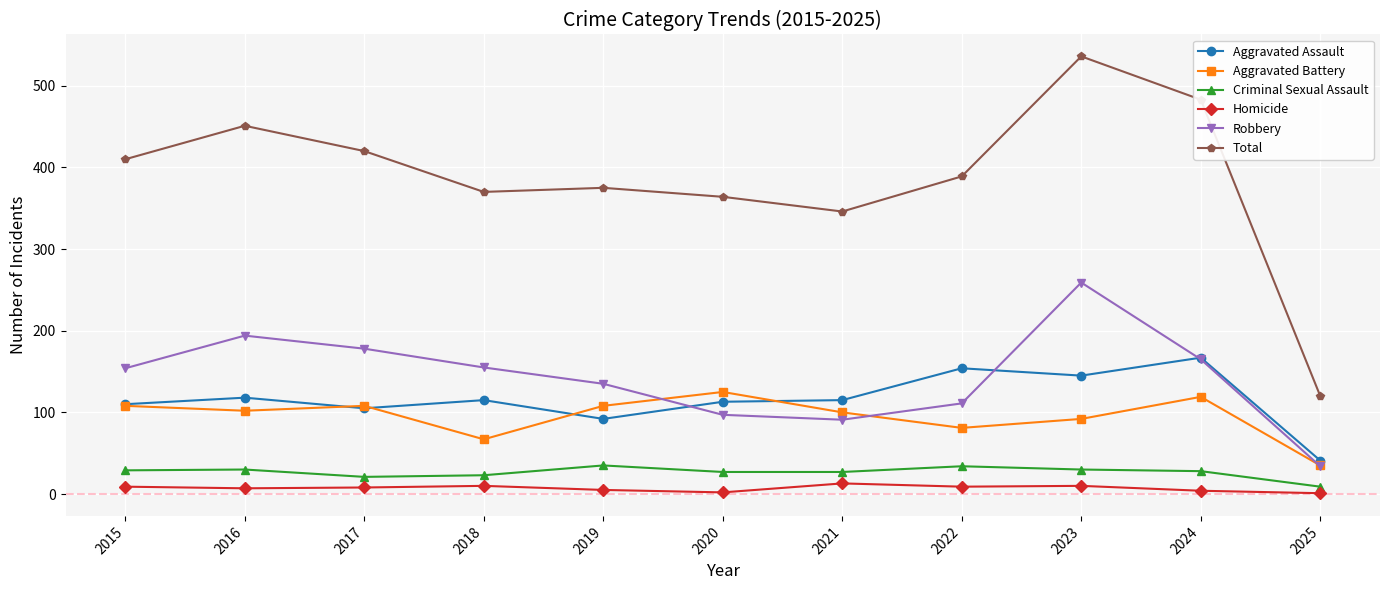

What is the average value of the Homicide series?

7